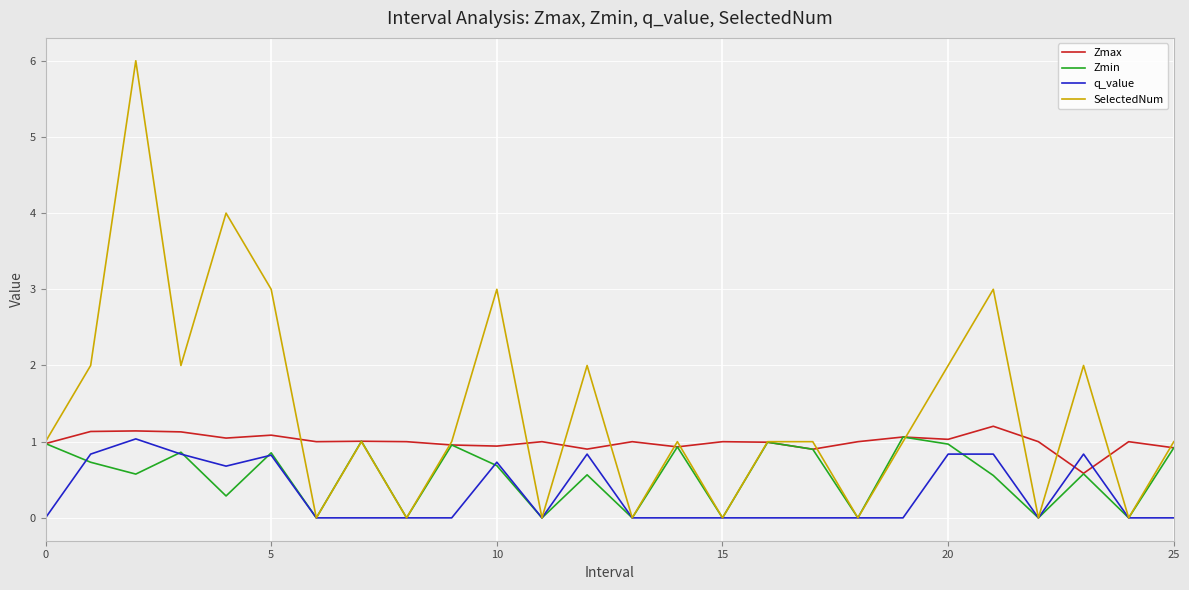

Which series has the largest total across all categories?

SelectedNum